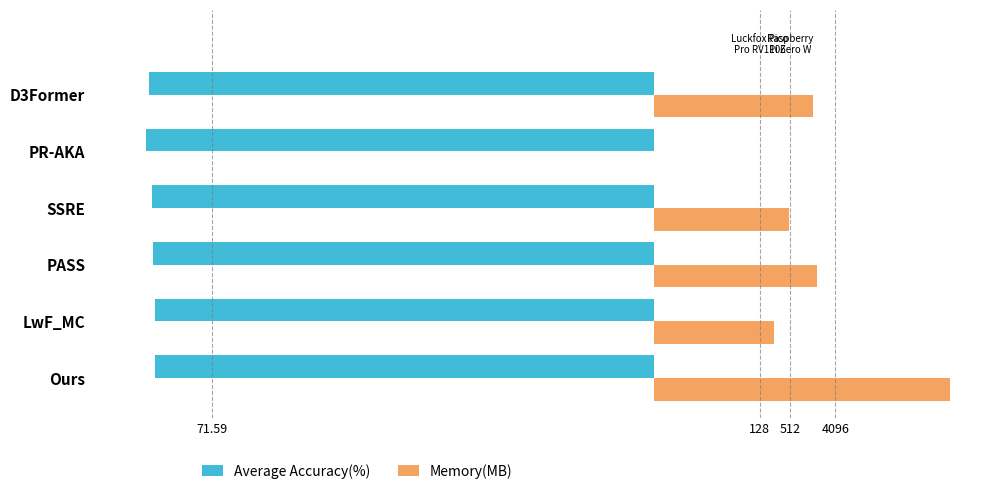

What are all the series names shown in the legend?

Average Accuracy(%), Memory(MB)